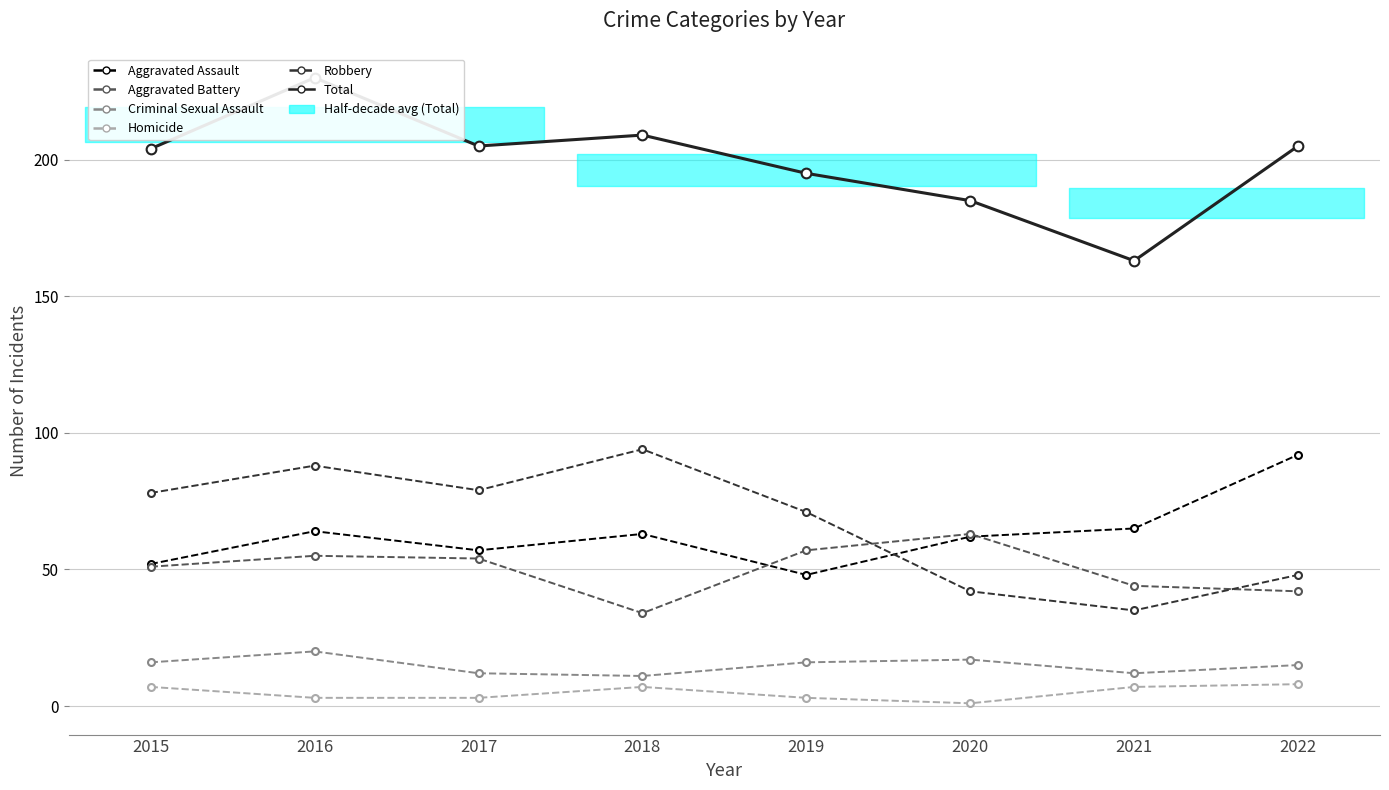

What is the sum of all Total values?

1596